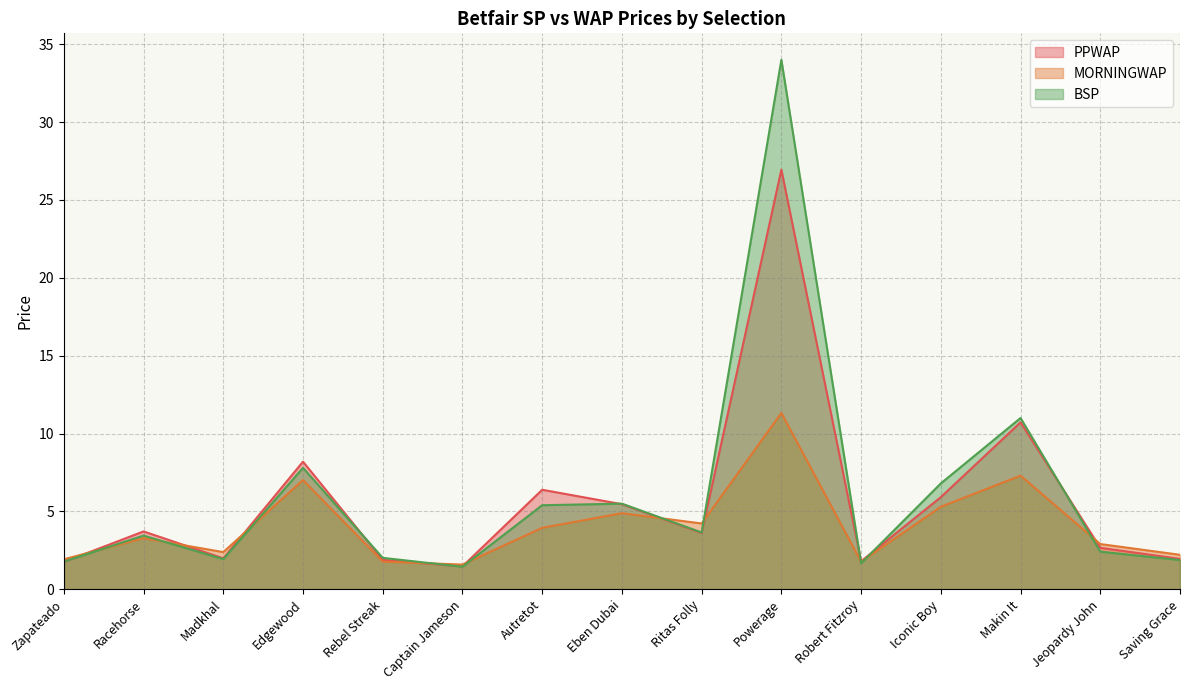

How many interior local valleys does the BSP series have?

4